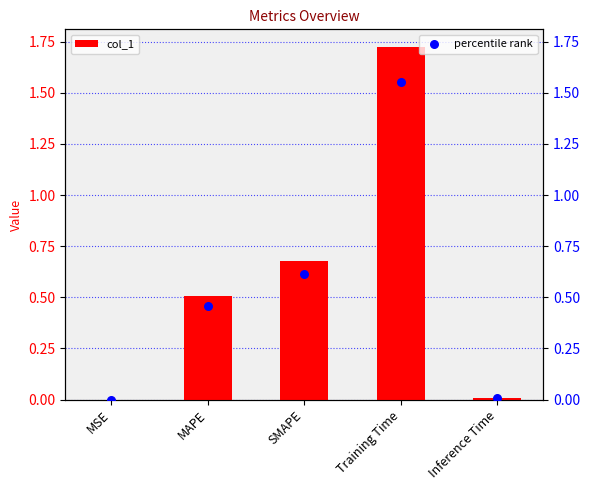

Is the value of col_1 at Training Time greater than the value of percentile rank at Inference Time?

Yes